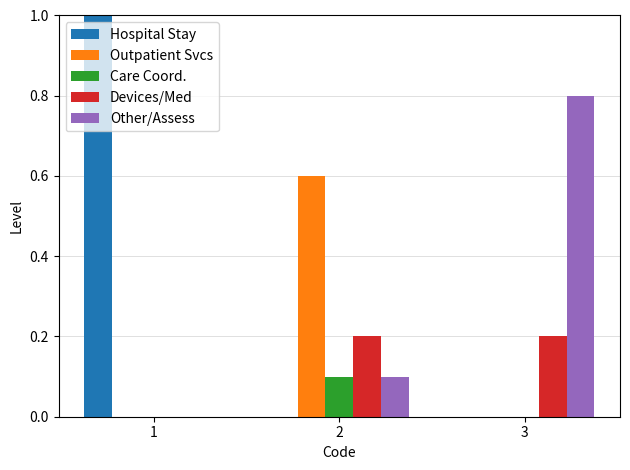

At which label does Other/Assess reach its peak?

3